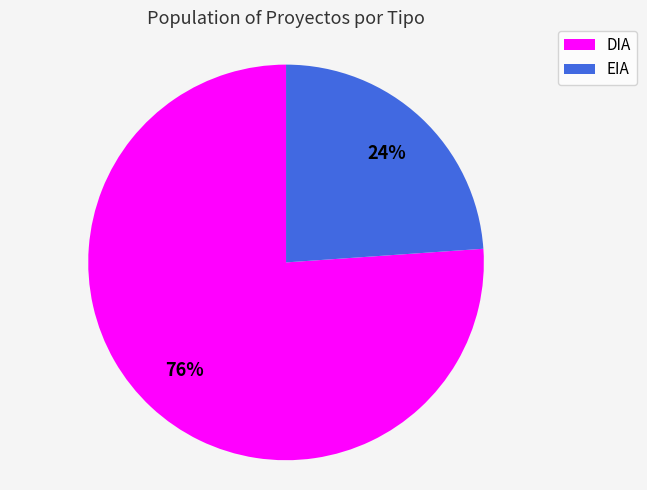

Which slice is the largest?

DIA